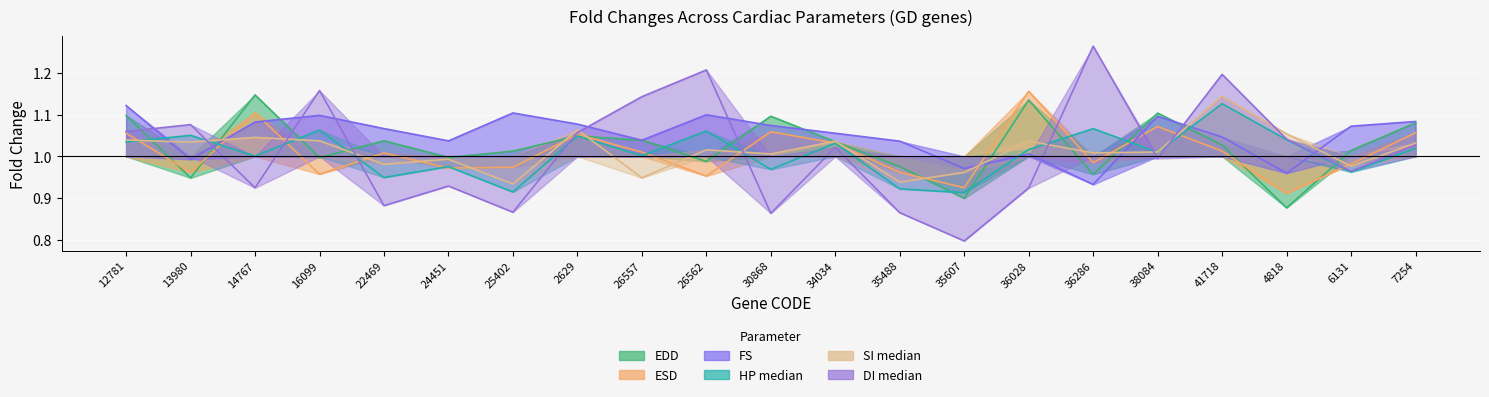

What is the value of the fold_change_FS point at the 18th from the left?

1.0